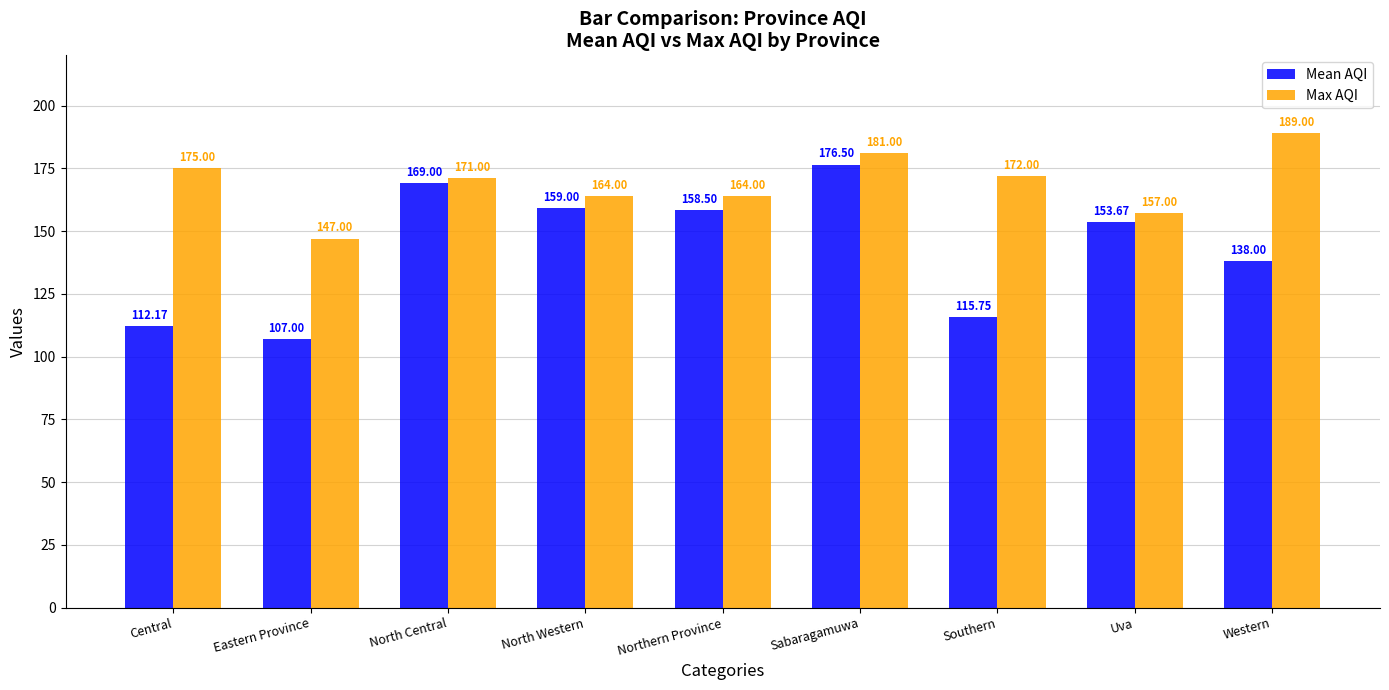

At which category does the chart reach its peak across all series?

Western